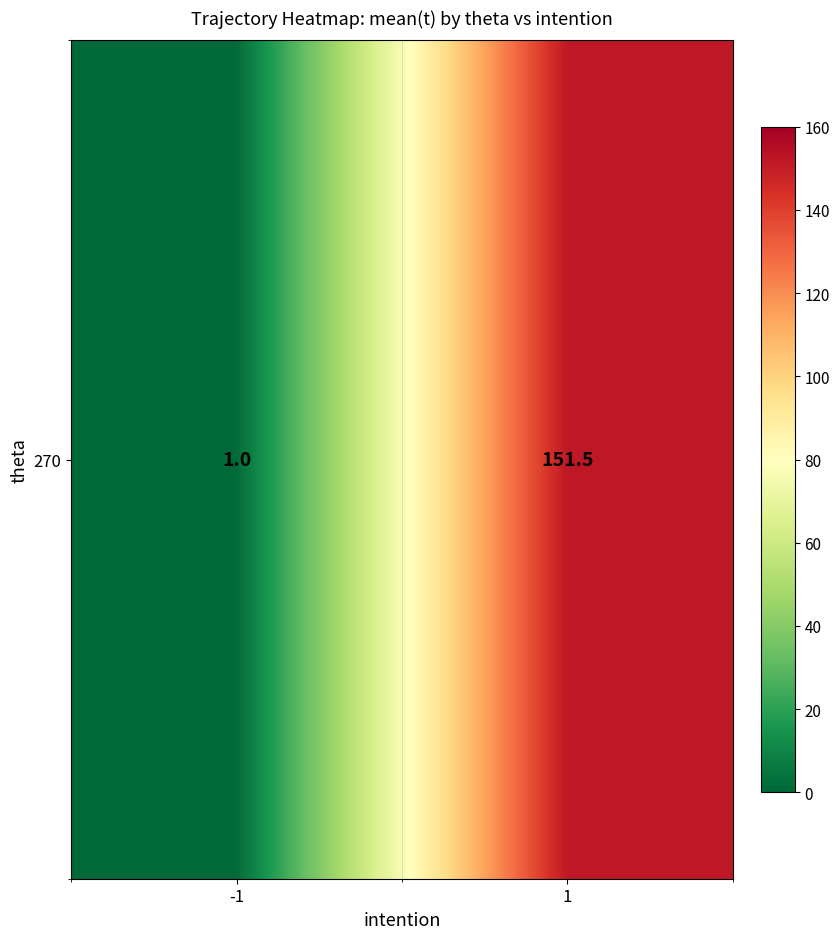

Where is the data nearest to the value 76?

-1